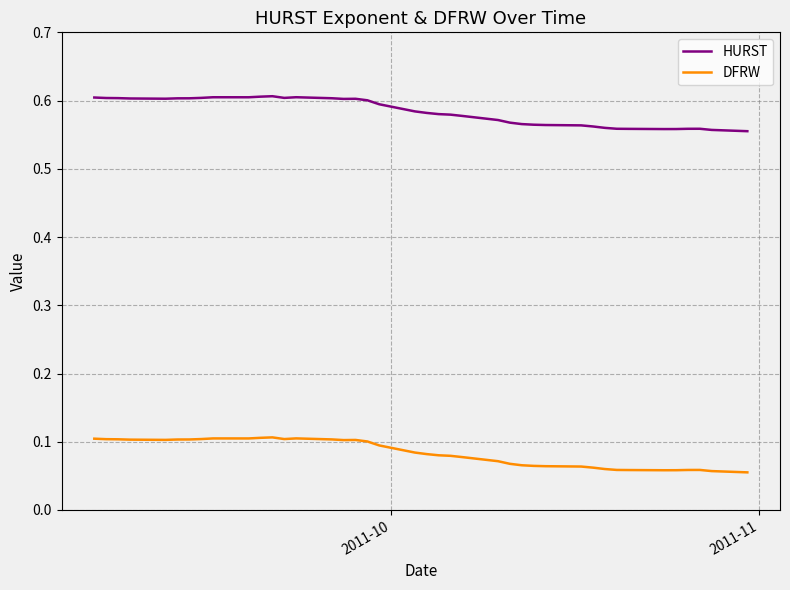

List the series in order of their peak value, highest first.

HURST, DFRW